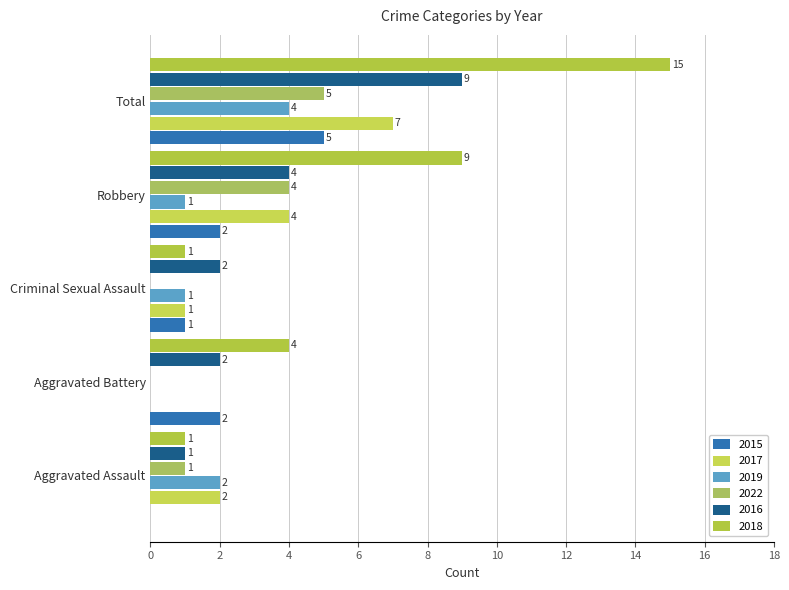

Is it true that 2017 equals 5 at Robbery?

False